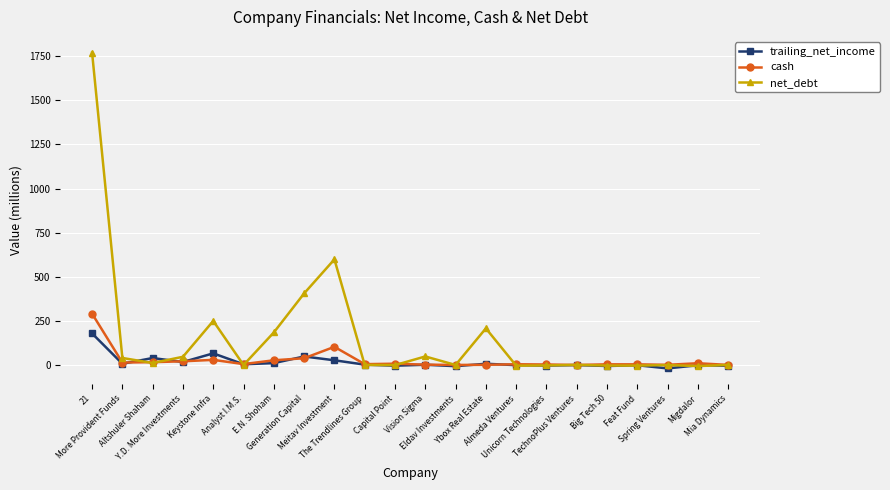

Rank the series by their maximum value, from highest to lowest.

net_debt, cash, trailing_net_income